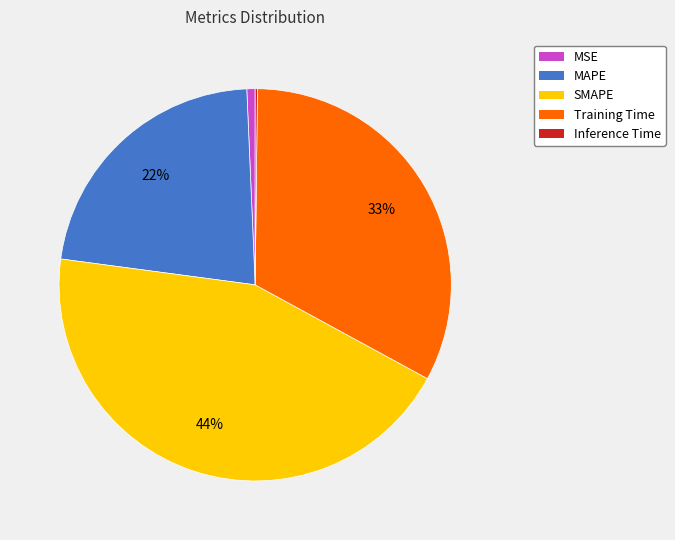

Is Training Time the majority of the pie?

No